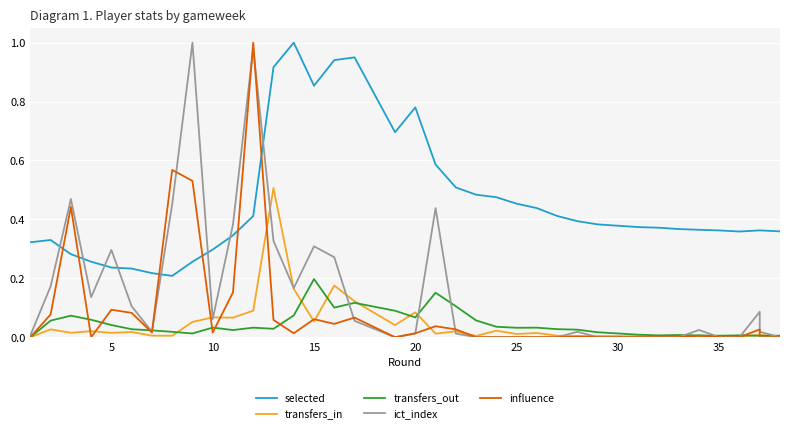

Is it true that selected equals 0.5 at 25?

True